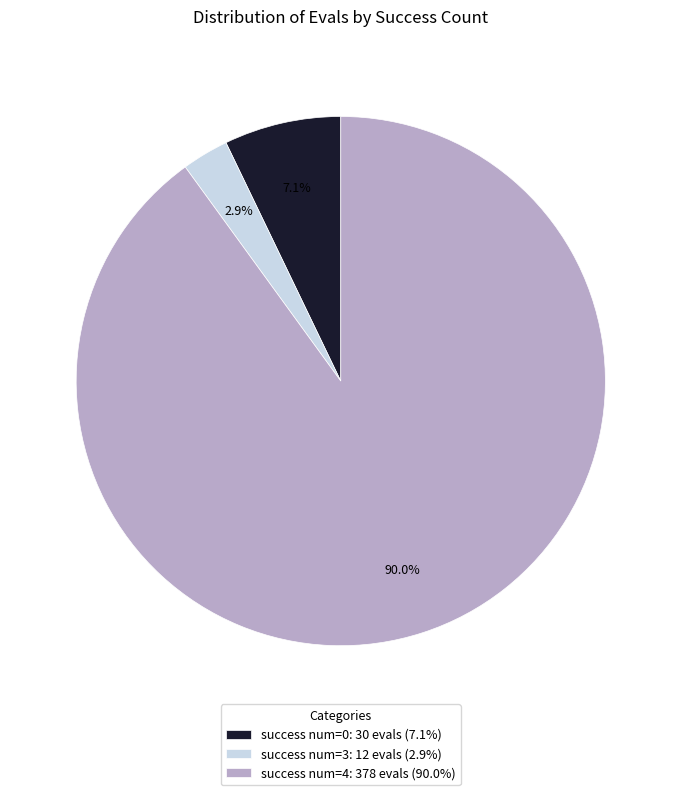

Which category has the biggest portion of the pie?

success num=4: 378 evals (90.0%)